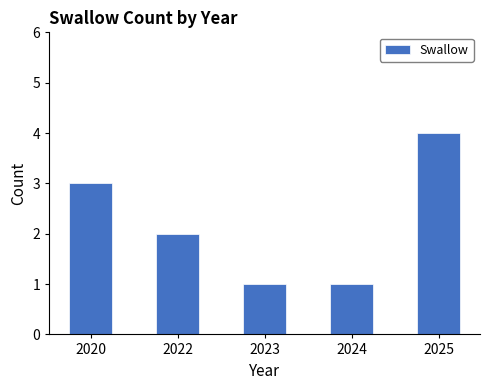

Reading left to right, what are all the values shown in this chart?

2020=3	2022=2	2023=1	2024=1	2025=4